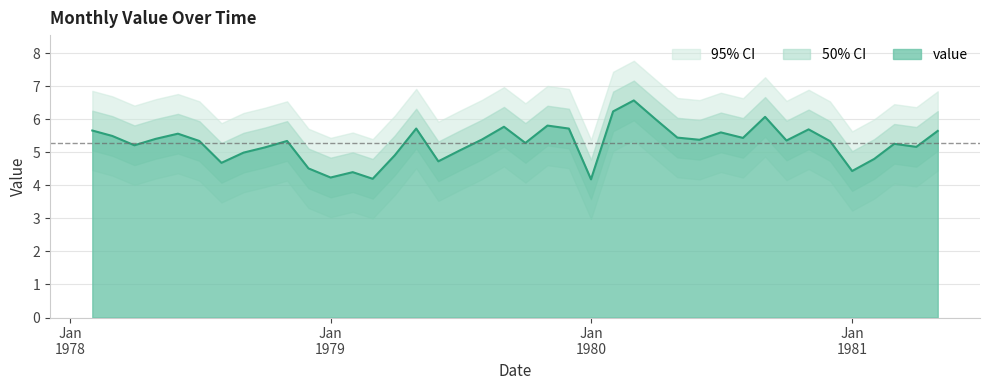

How many interior local valleys (lower than both neighbors) does the data have?

12